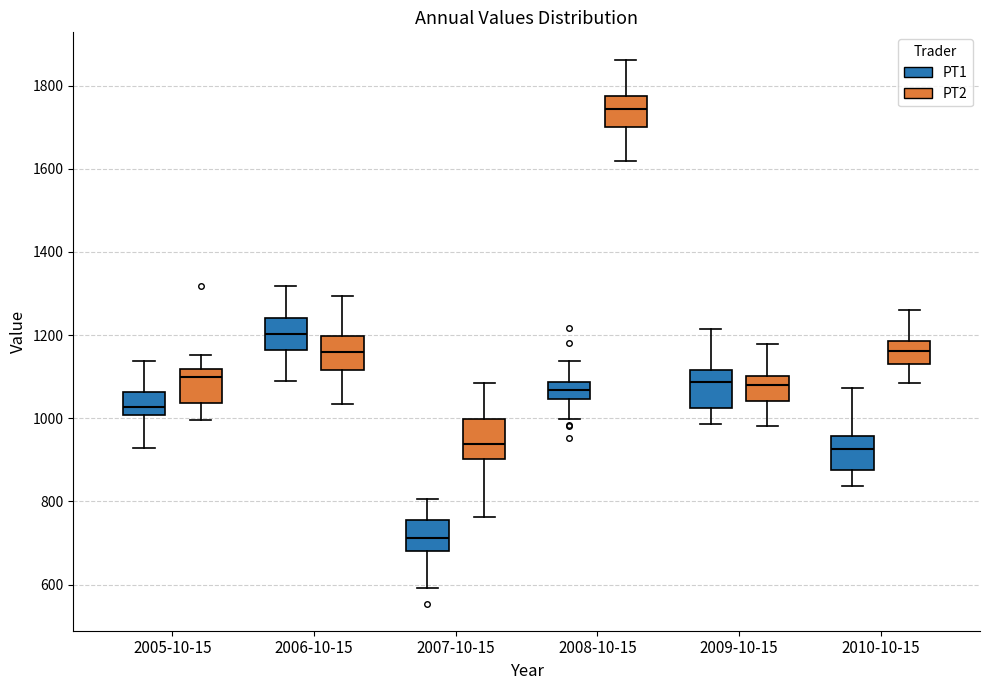

Where does the upper whisker of the box for 2010-10-15 (PT1) end on the y-axis? The values are not printed on the chart, so give them approximately, as read against the axis.

1080